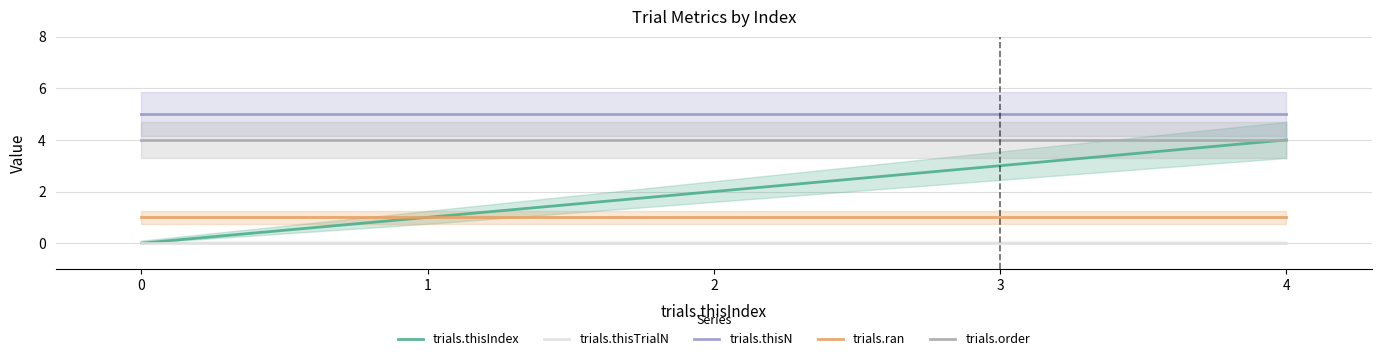

Reading left to right, list all the values displayed in this chart.

trials.thisIndex: 0=0	1=1	2=2	3=3	4=4
trials.thisTrialN: 0=0	1=0	2=0	3=0	4=0
trials.thisN: 0=5	1=5	2=5	3=5	4=5
trials.ran: 0=1	1=1	2=1	3=1	4=1
trials.order: 0=4	1=4	2=4	3=4	4=4